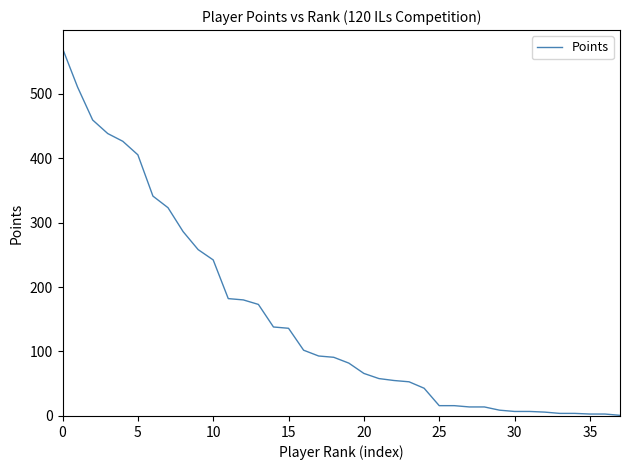

What is the difference between the maximum and minimum values?

569